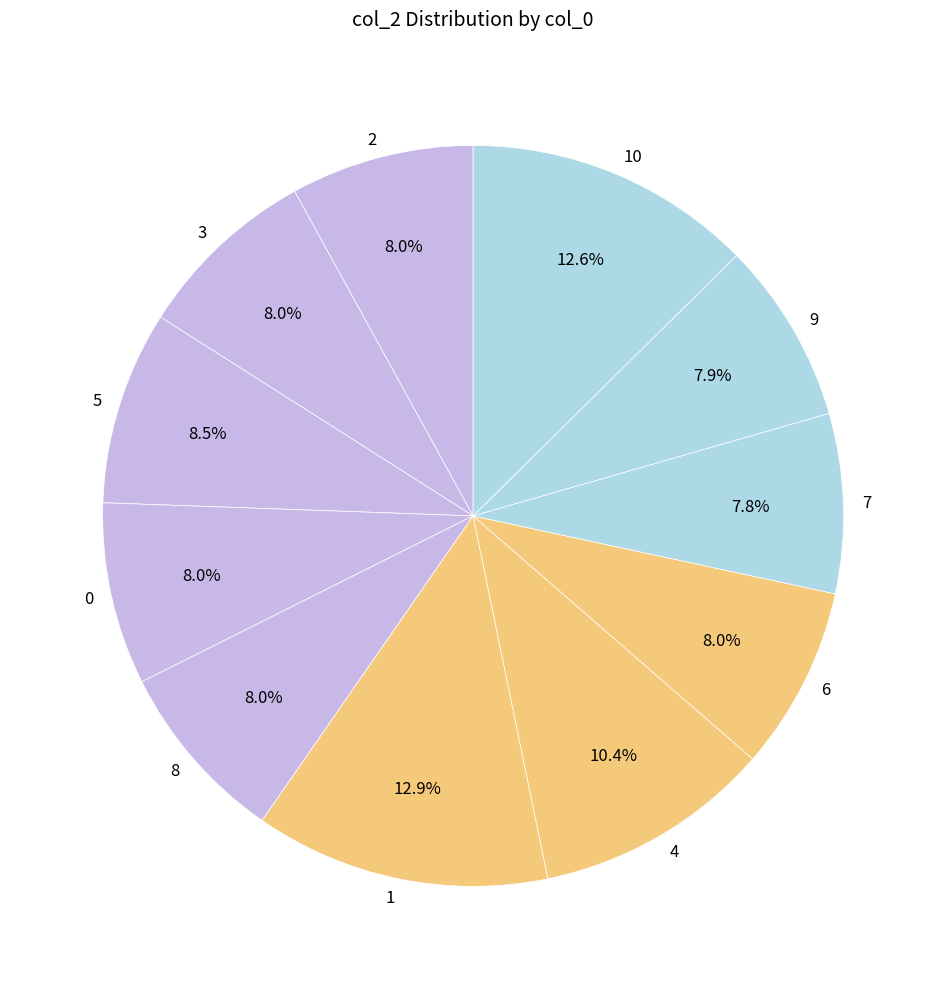

Combined, do 2 and 0 account for over 50%?

No